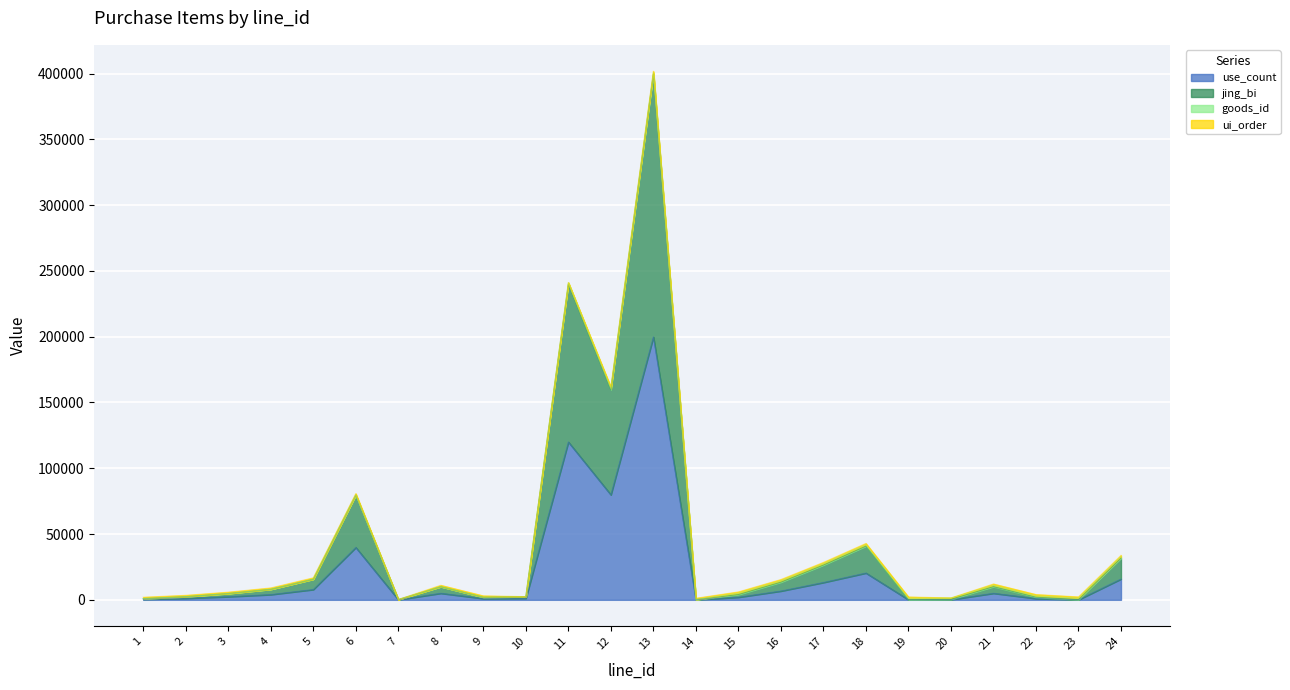

In jing_bi, how many points are lower than both neighbors (excluding endpoints)?

6